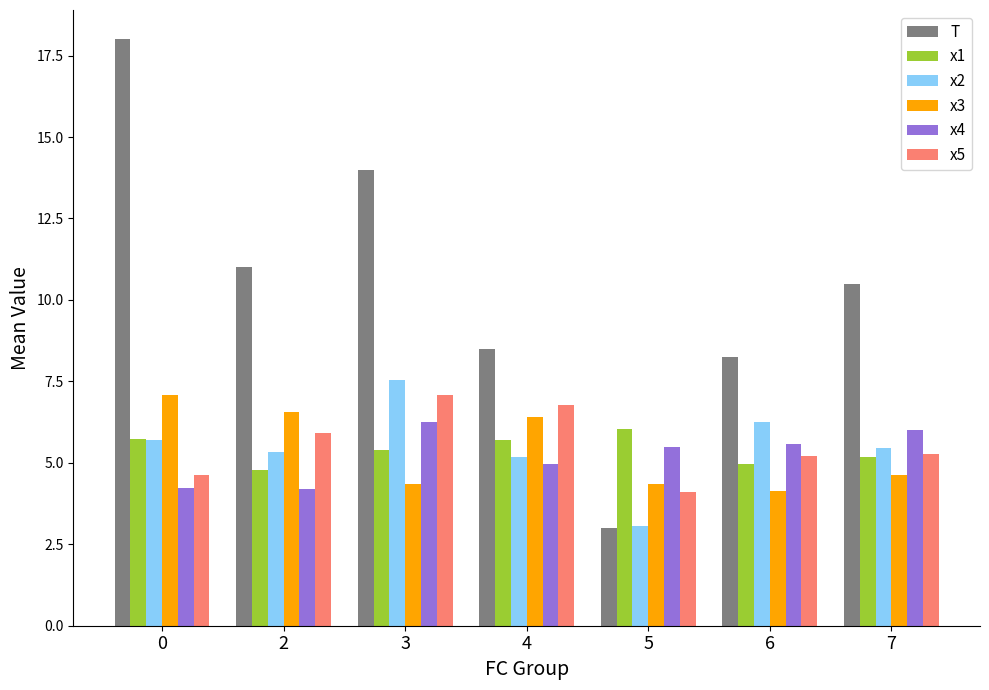

What is the average value of the x1 series?

5.4